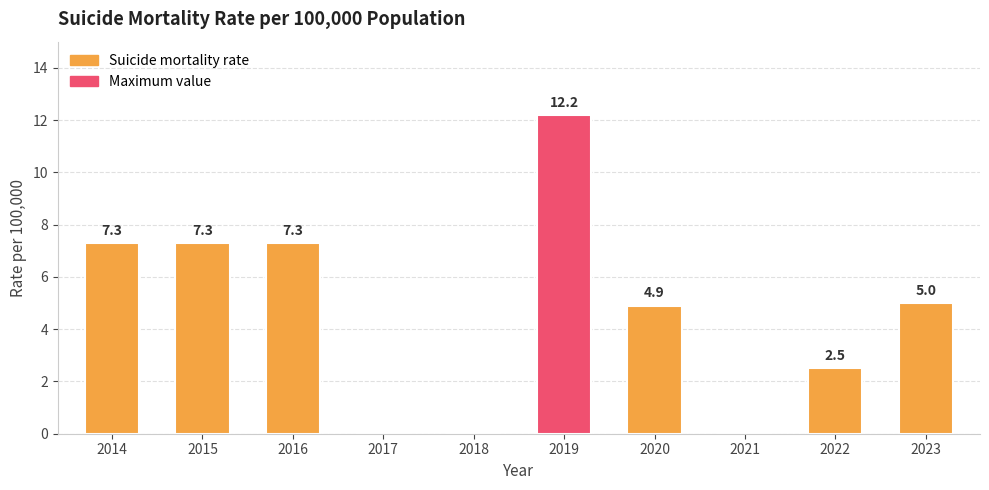

What is the greatest value displayed?

12.2